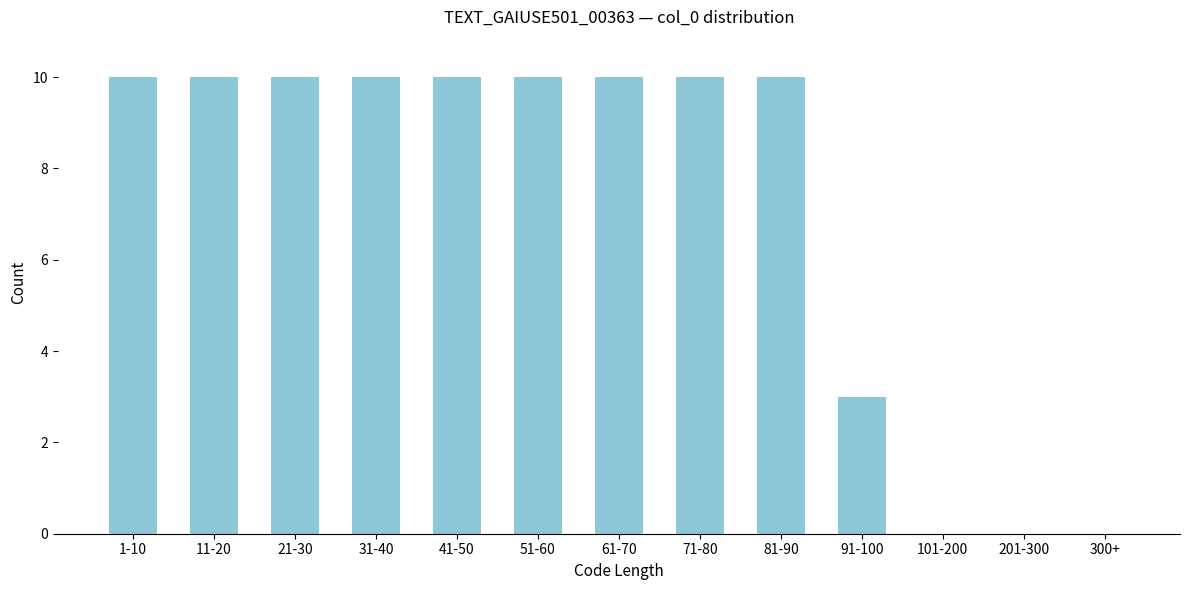

Reading left to right, what are all the values shown in this chart?

1-10=10	11-20=10	21-30=10	31-40=10	41-50=10	51-60=10	61-70=10	71-80=10	81-90=10	91-100=3	101-200=0	201-300=0	300+=0